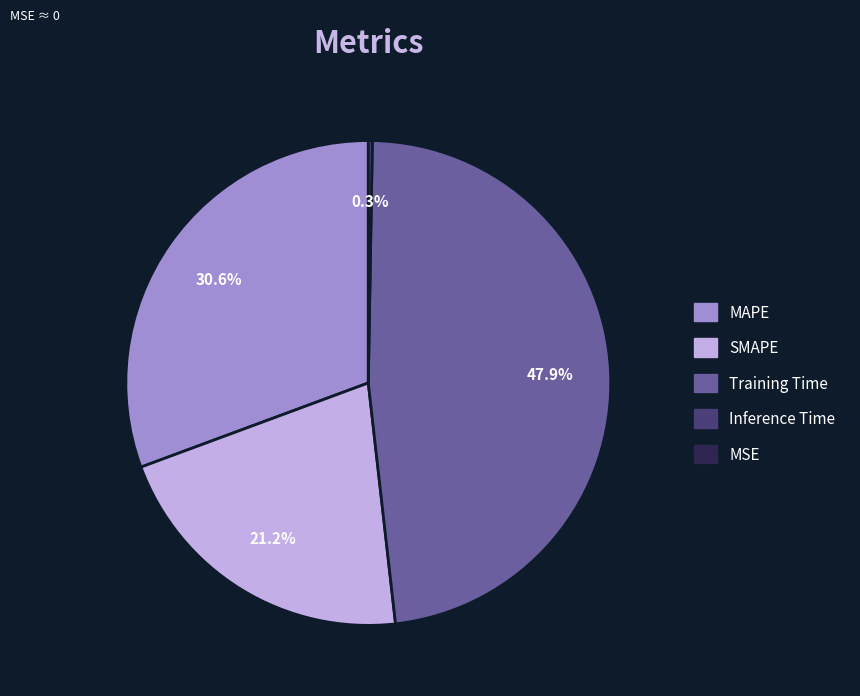

Is there any slice that represents more than half of the pie?

No